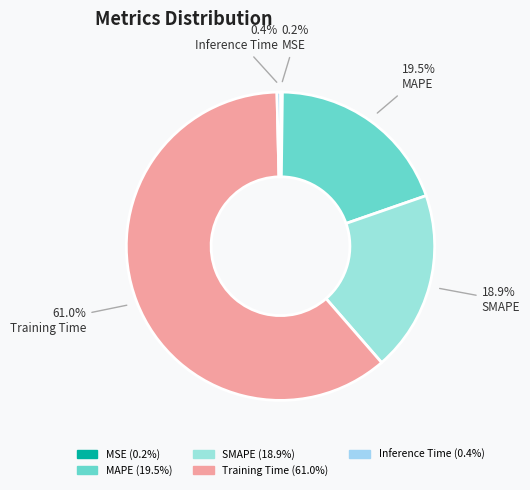

Which category accounts for the majority?

Training Time